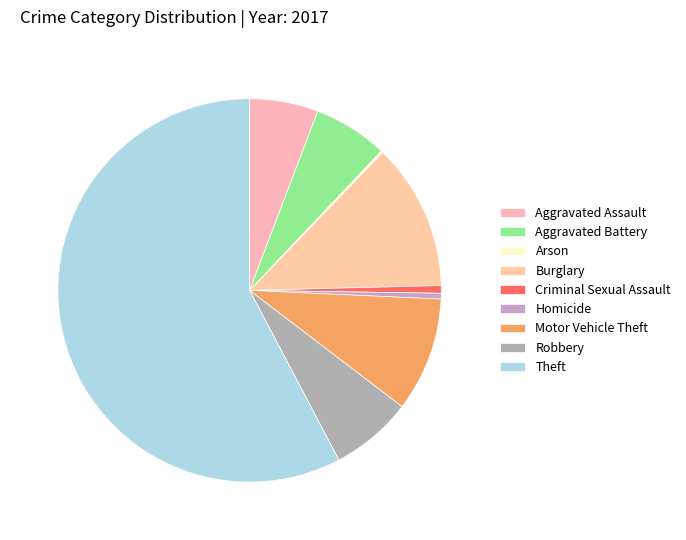

Approximately how many times larger is the value at Burglary compared to Theft?

0.2